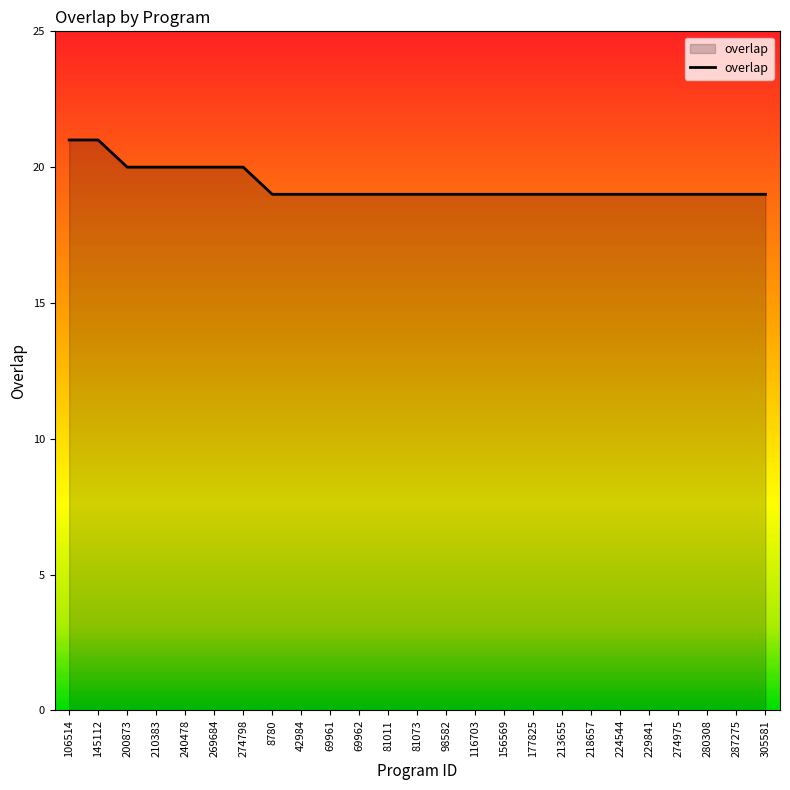

What position from the right is 98582?

12